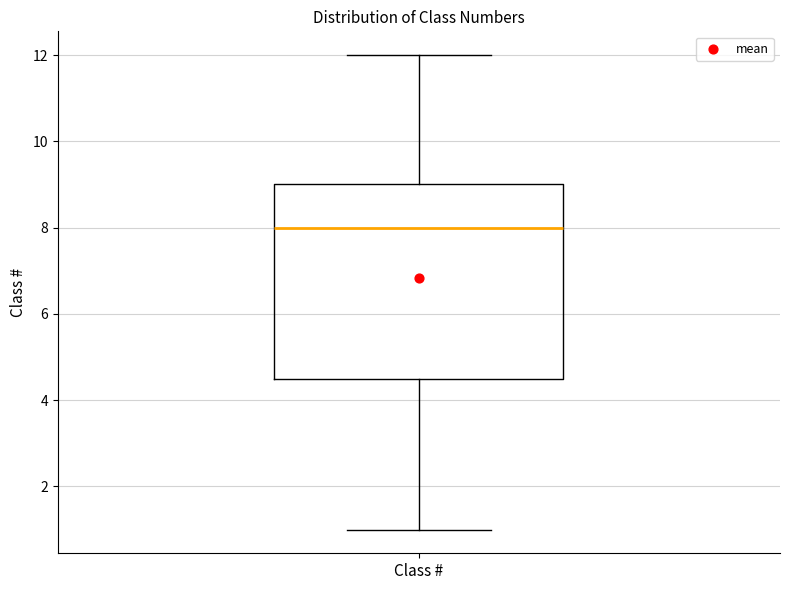

Where does the lower whisker of the box for Class # end on the y-axis? The values are not printed on the chart, so give them approximately, as read against the axis.

1.0